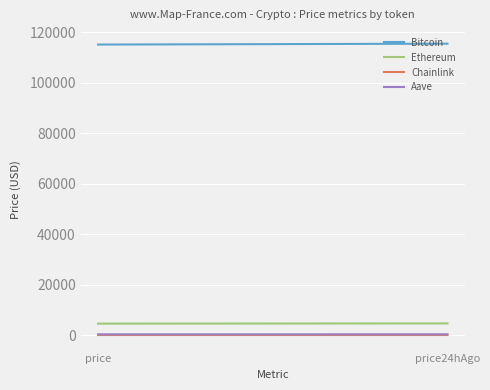

What is the value of the Chainlink point at the 2nd from the left?

24.1